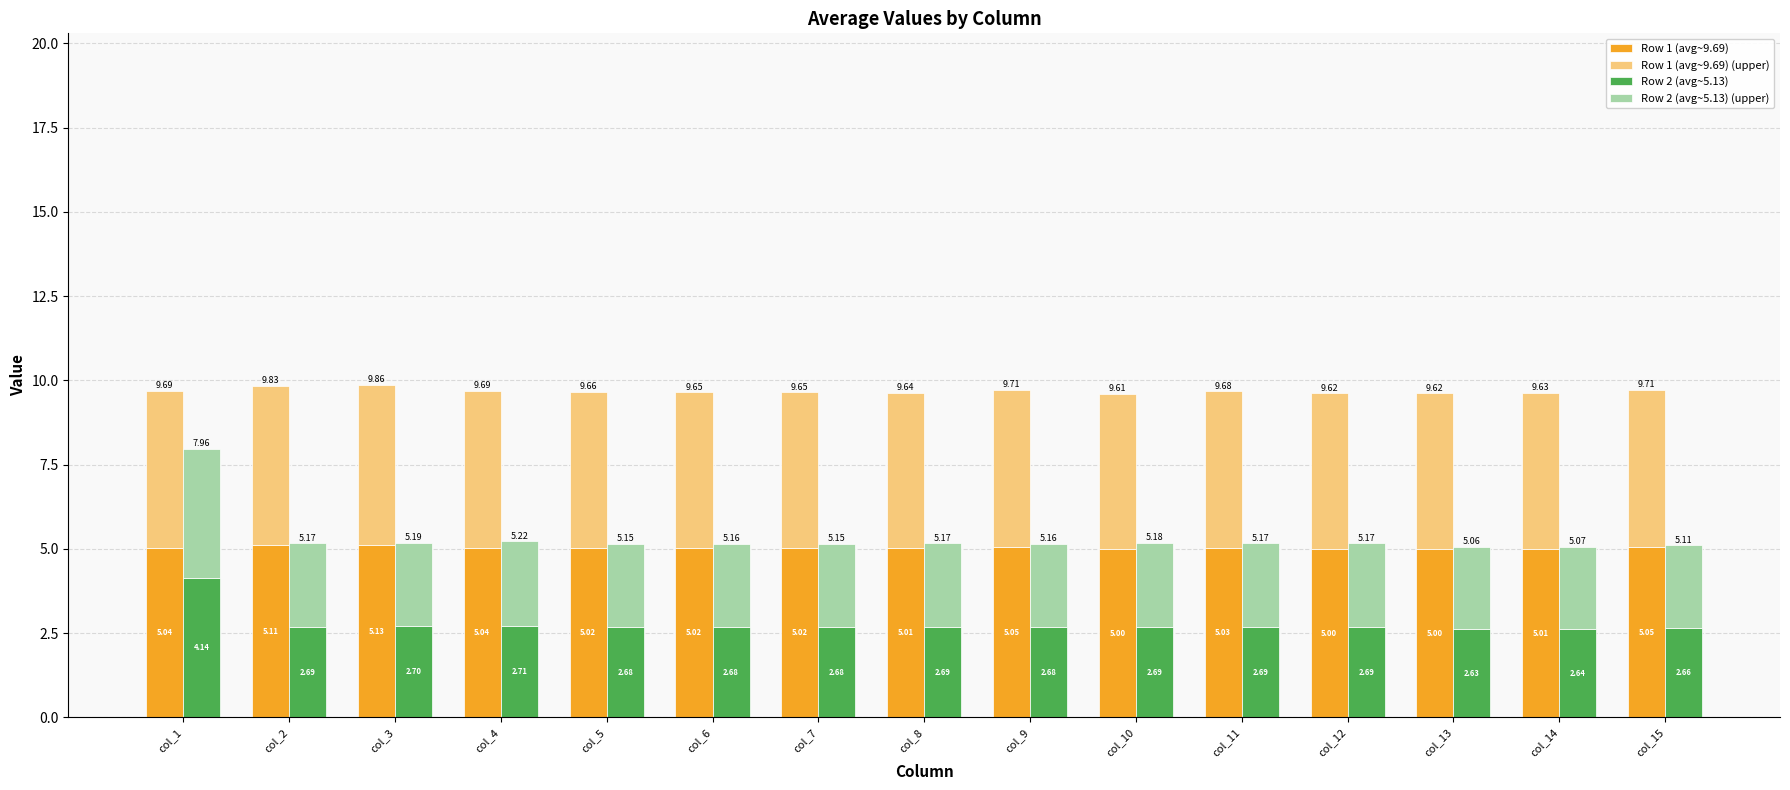

The value of Row 1 (avg~9.69) at col_11 is 3.3. True or false?

False